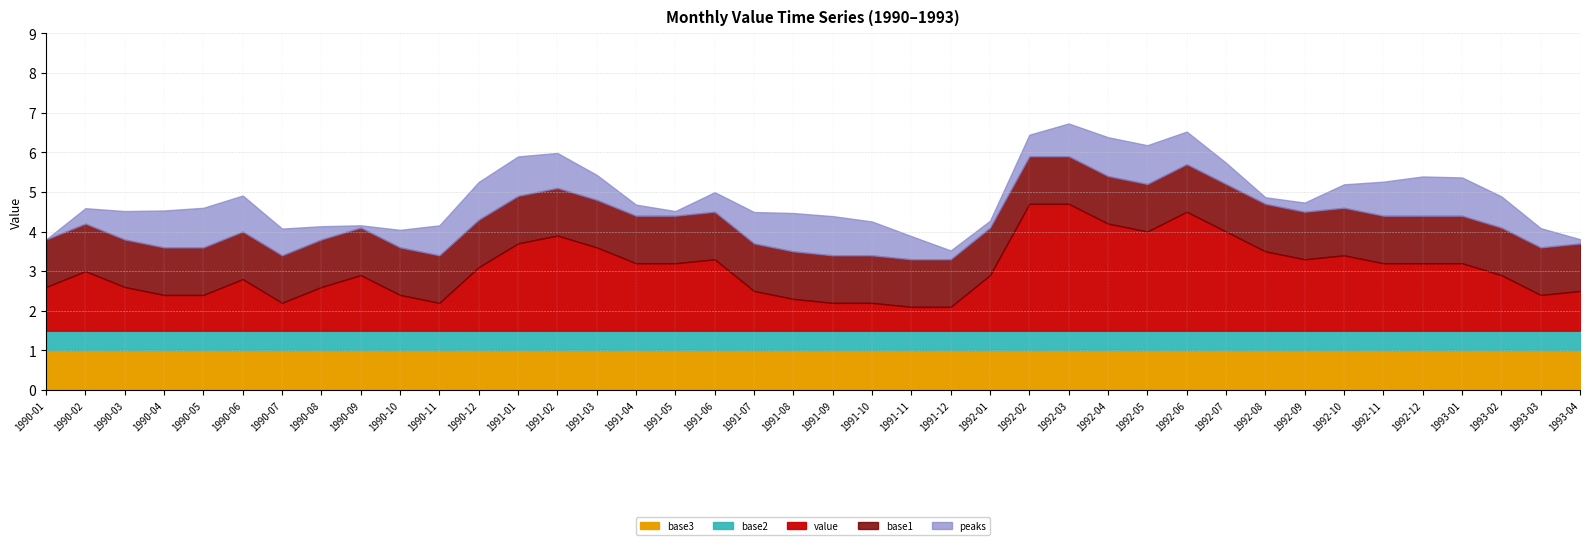

What is the total value across all series at 1991-06?

5.0